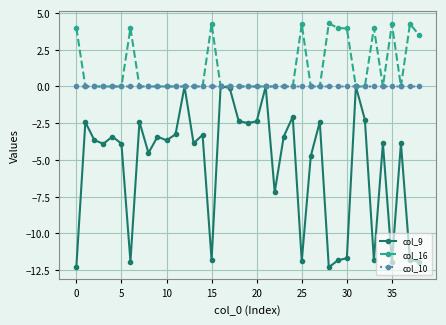

What is the value of the col_16 point at the 34th from the left?

4.0